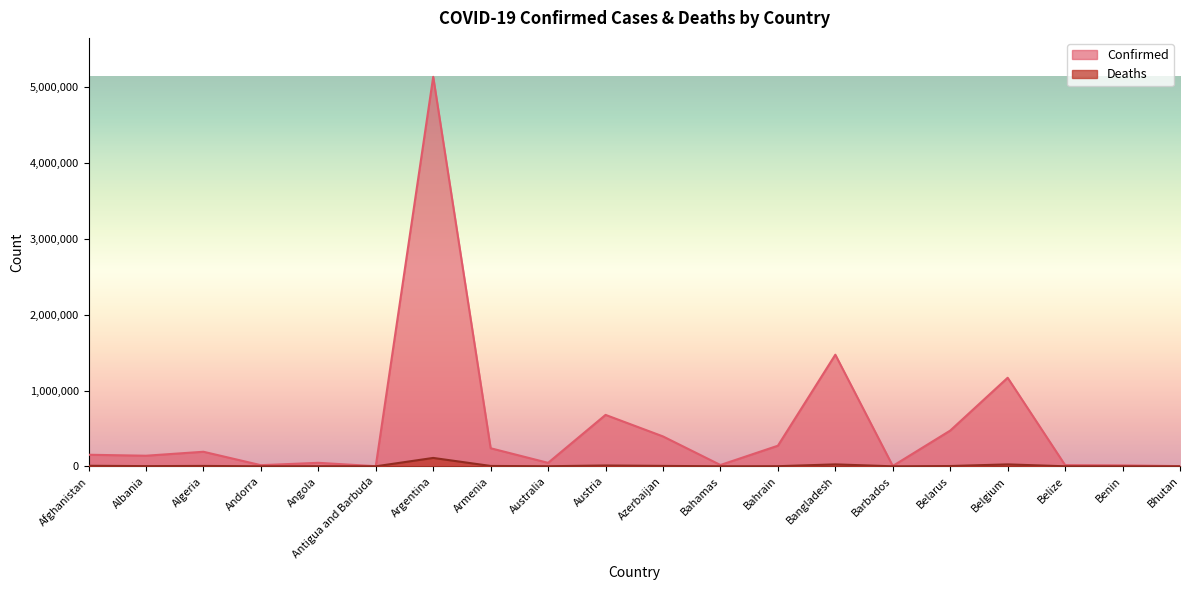

Which category has the highest value across all series?

Argentina